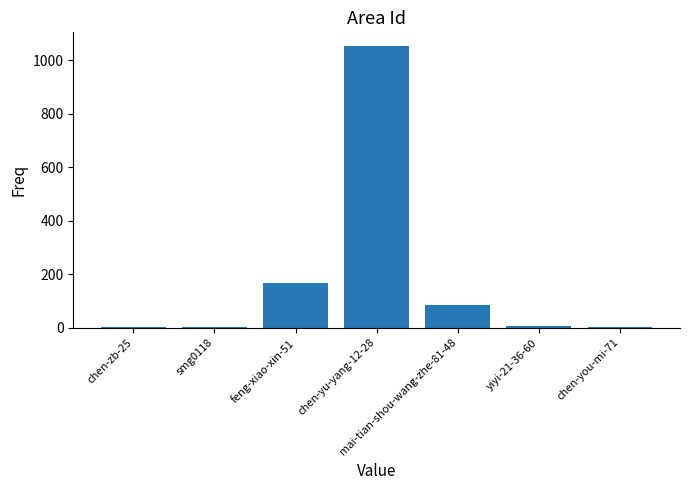

What is the sum of all values?

1312